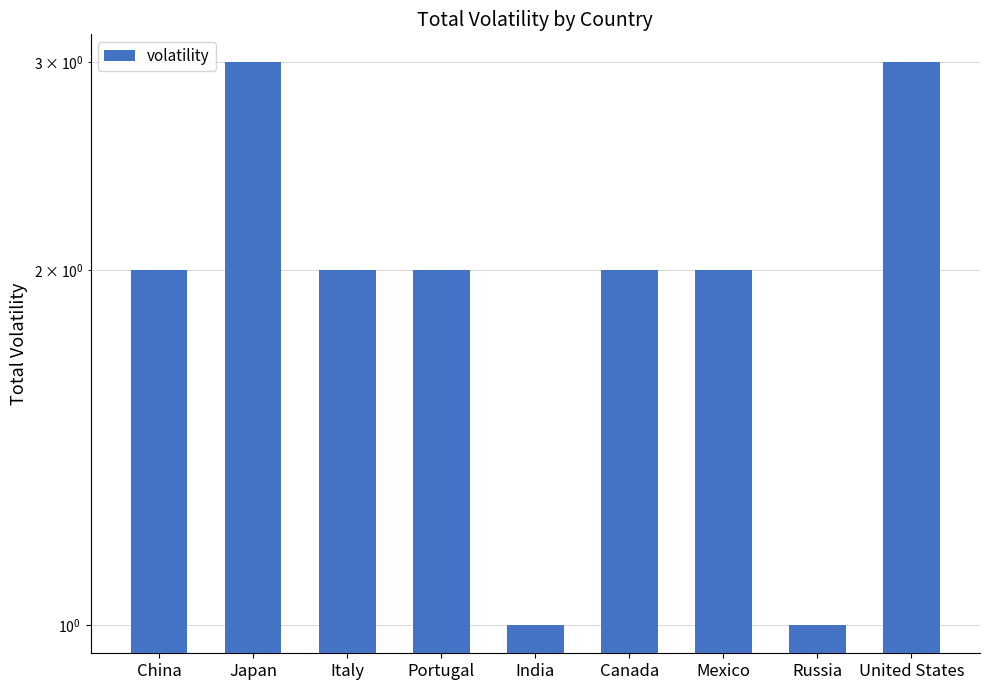

Rank the categories by value from highest to lowest.

Japan, United States, China, Italy, Portugal, Canada, Mexico, India, Russia